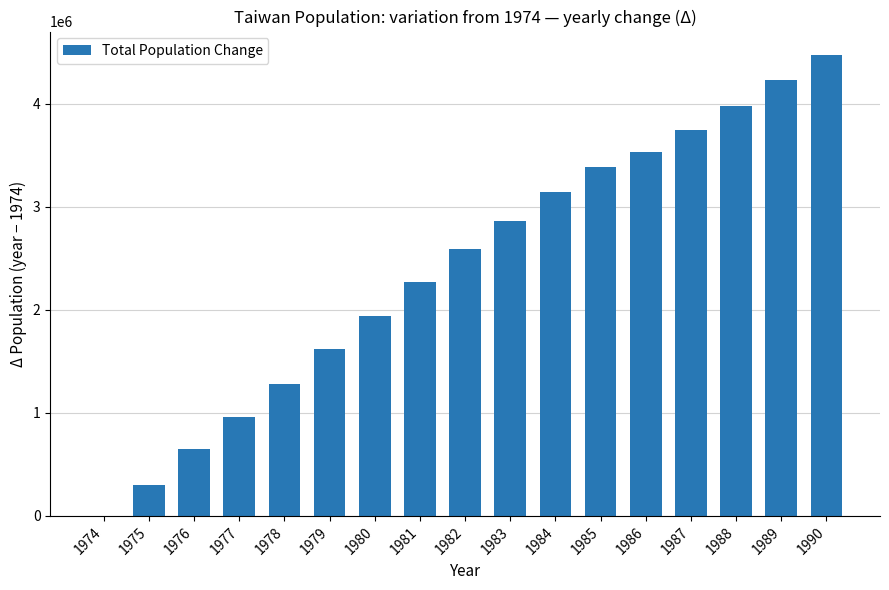

Which has a higher value, 1976 or 1977?

1977